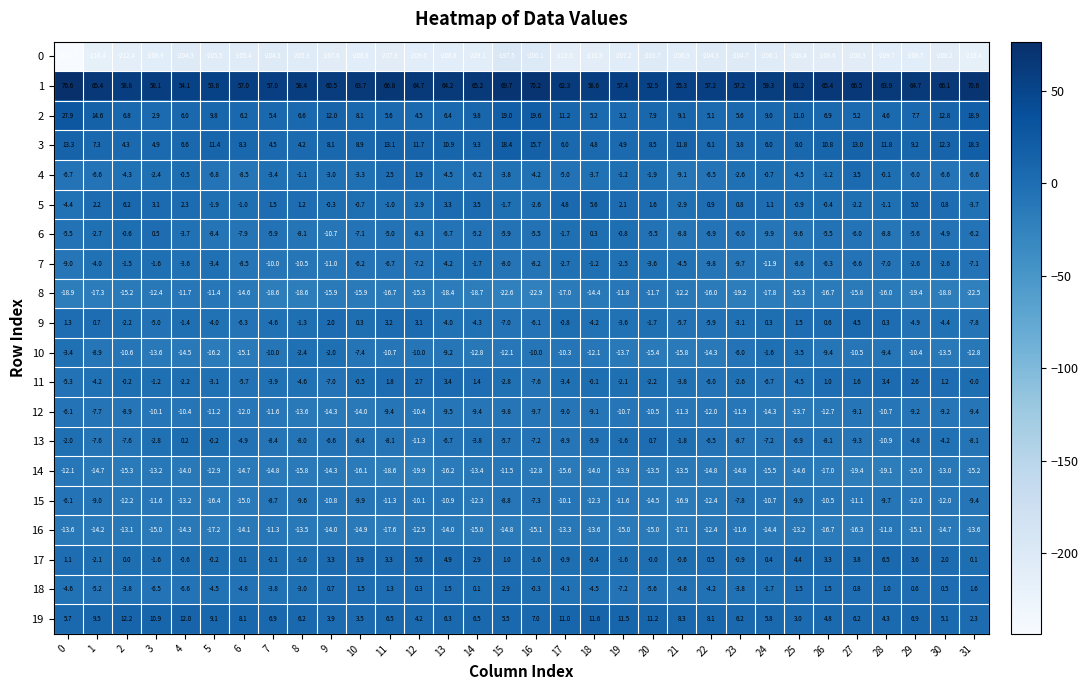

What is the difference between the second highest and minimum values in the 7 series?

10.4